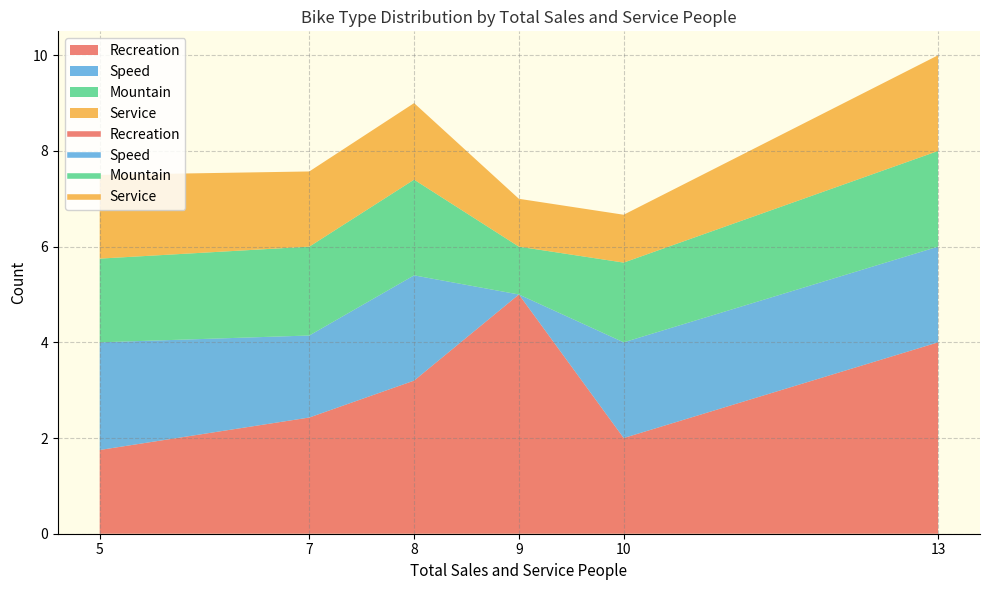

At which category is the sum across all series the highest?

13